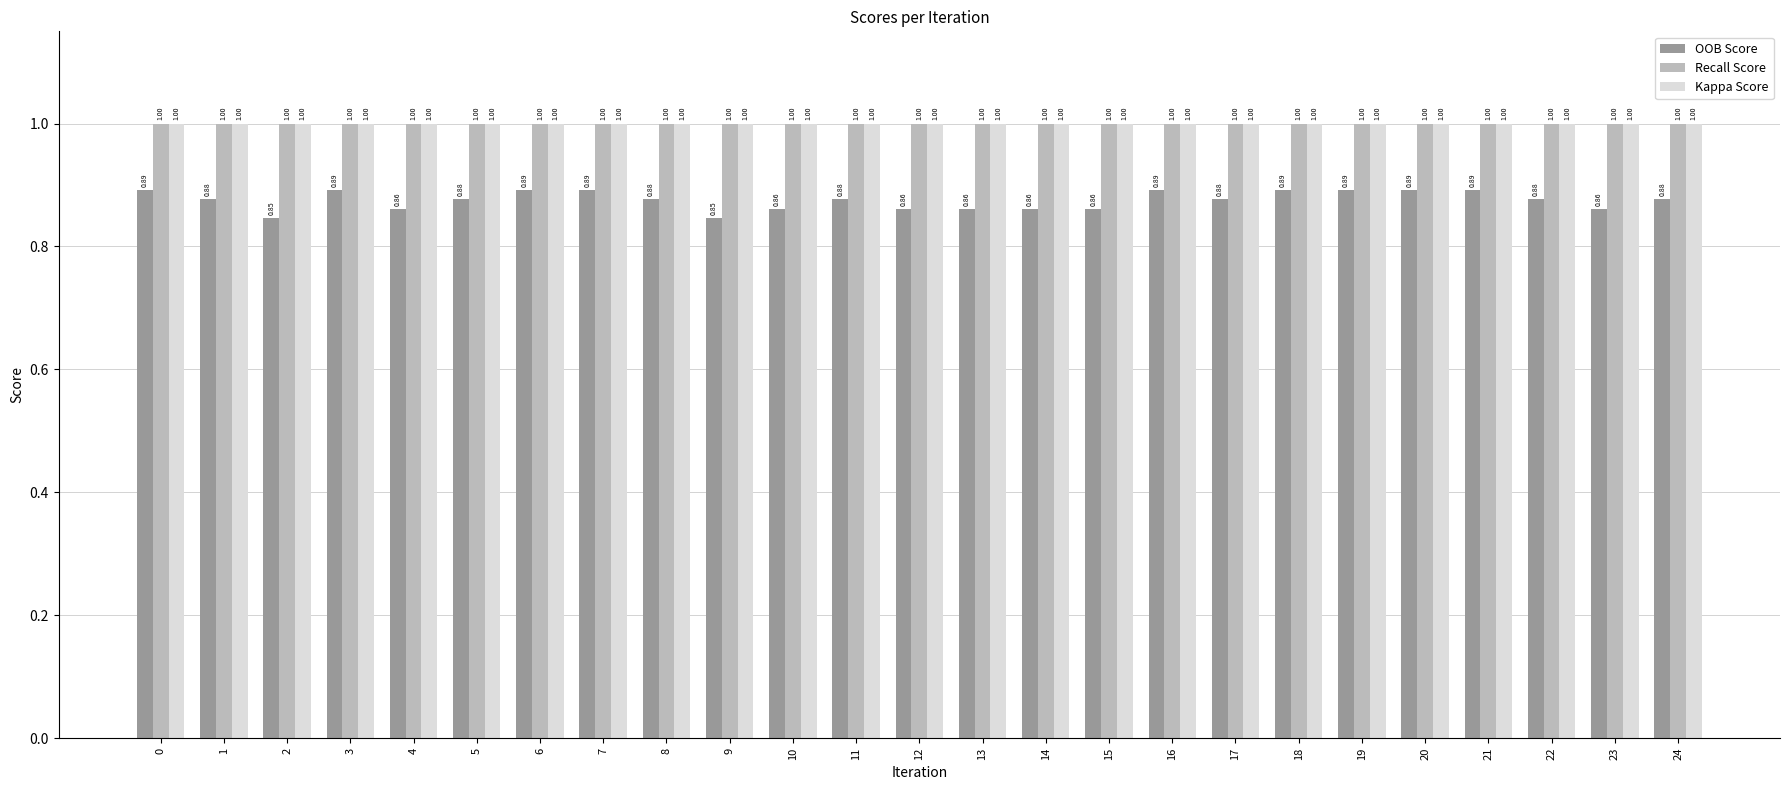

Read the Recall Score value at 16.

1.0